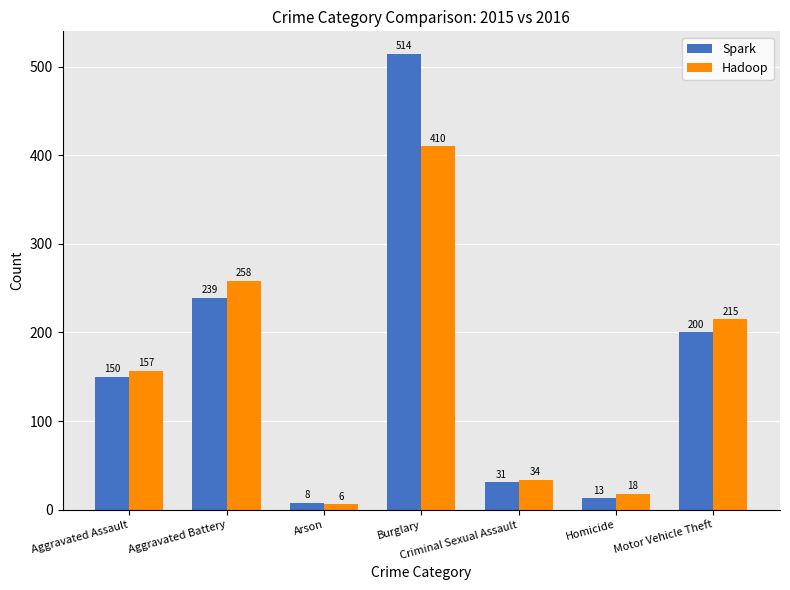

At which label is Spark closest to 261?

Aggravated Battery